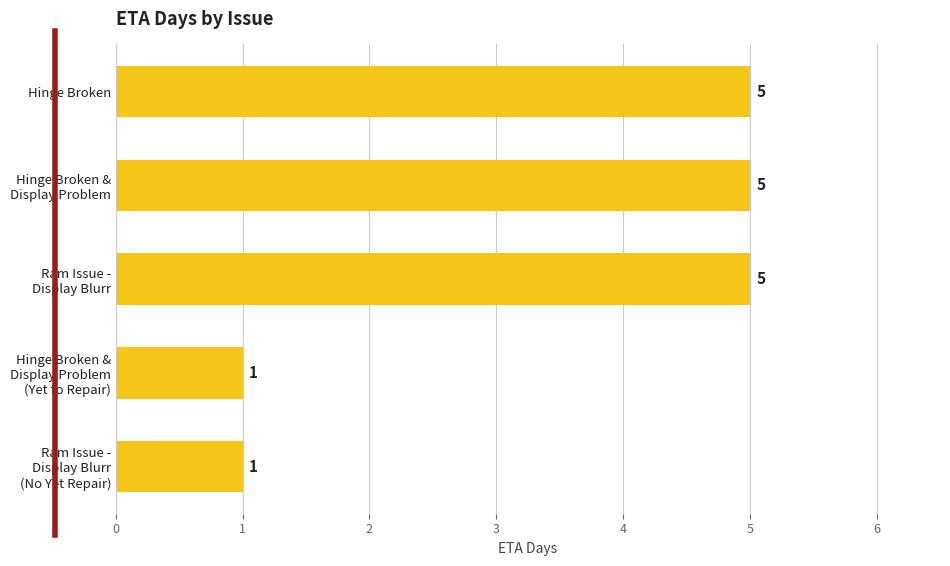

Does the chart contain any negative values?

No